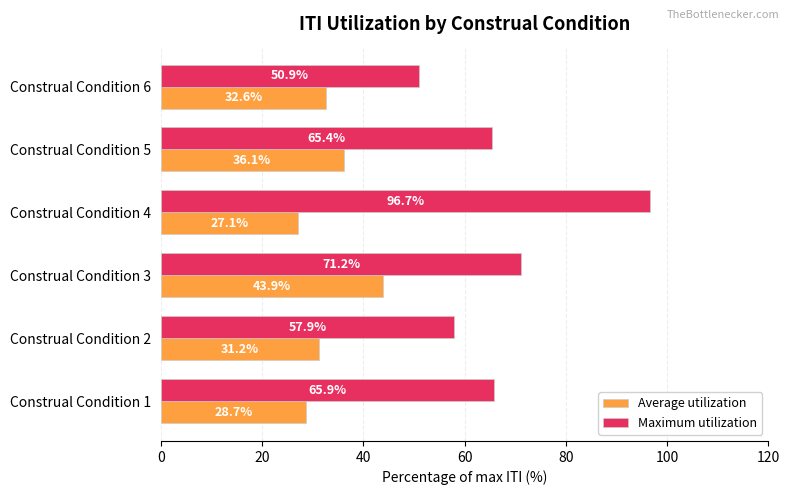

List the series in order of their overall mean, highest first.

Maximum utilization, Average utilization